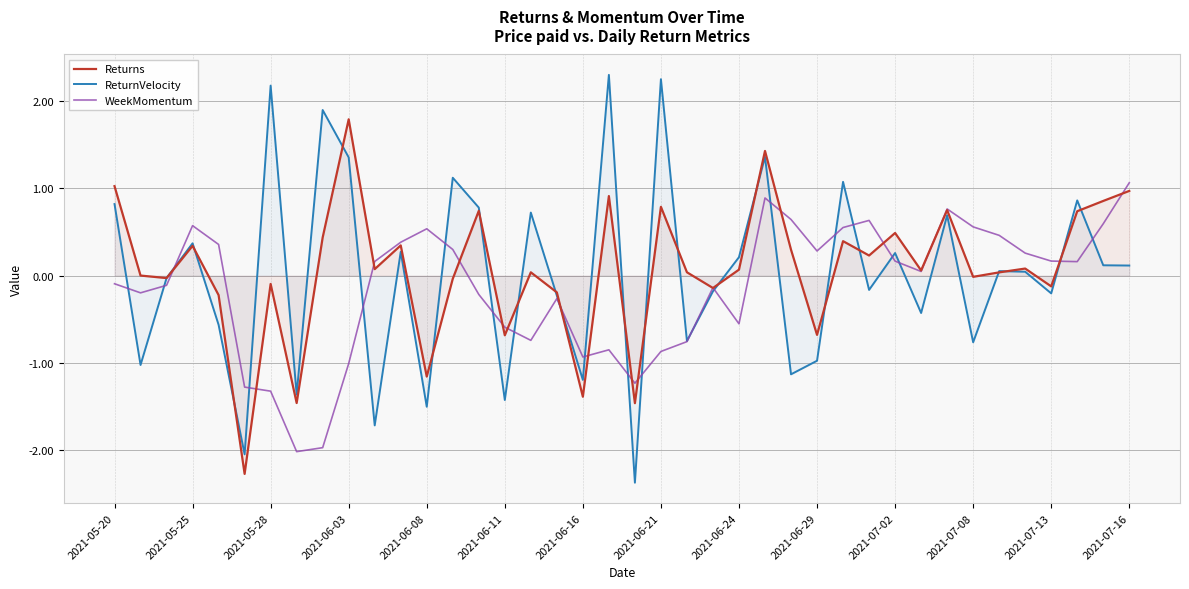

Rank the series at 2021-07-13 from lowest to highest value.

ReturnVelocity, Returns, WeekMomentum